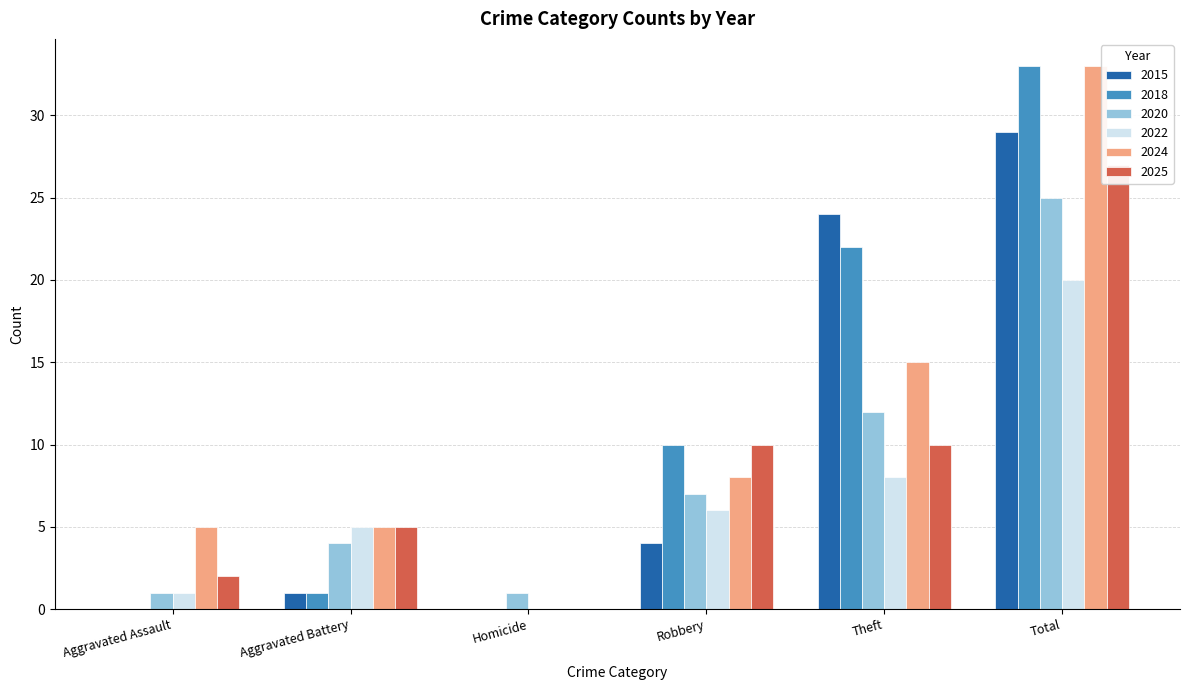

How many values in the 2025 series exceed 10?

1